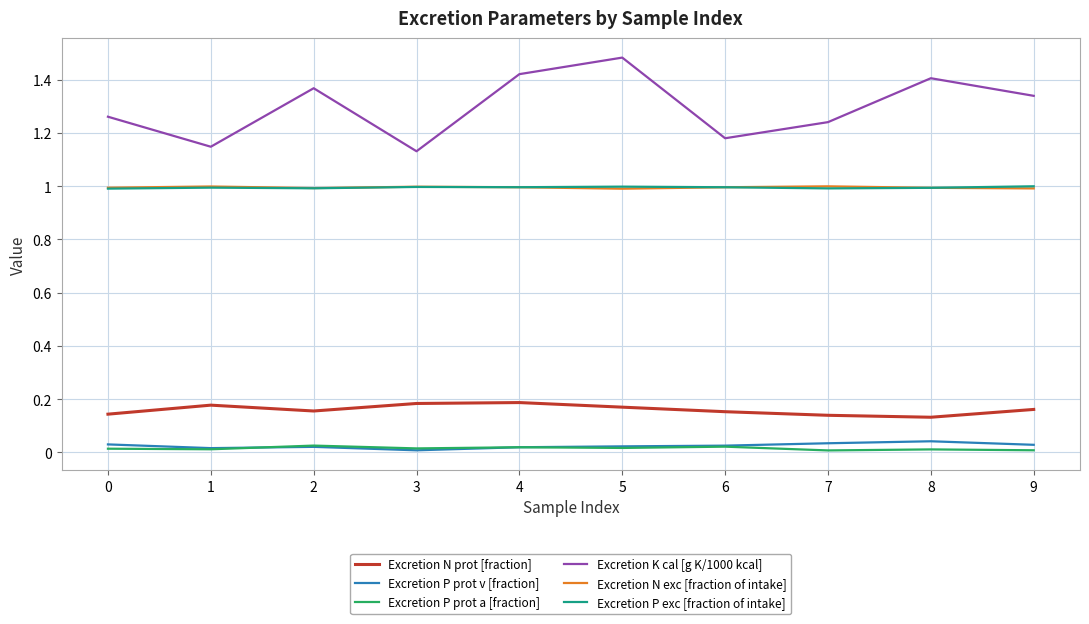

True or false: Excretion P exc [fraction of intake] and Excretion K cal [g K/1000 kcal] cross at least once.

False